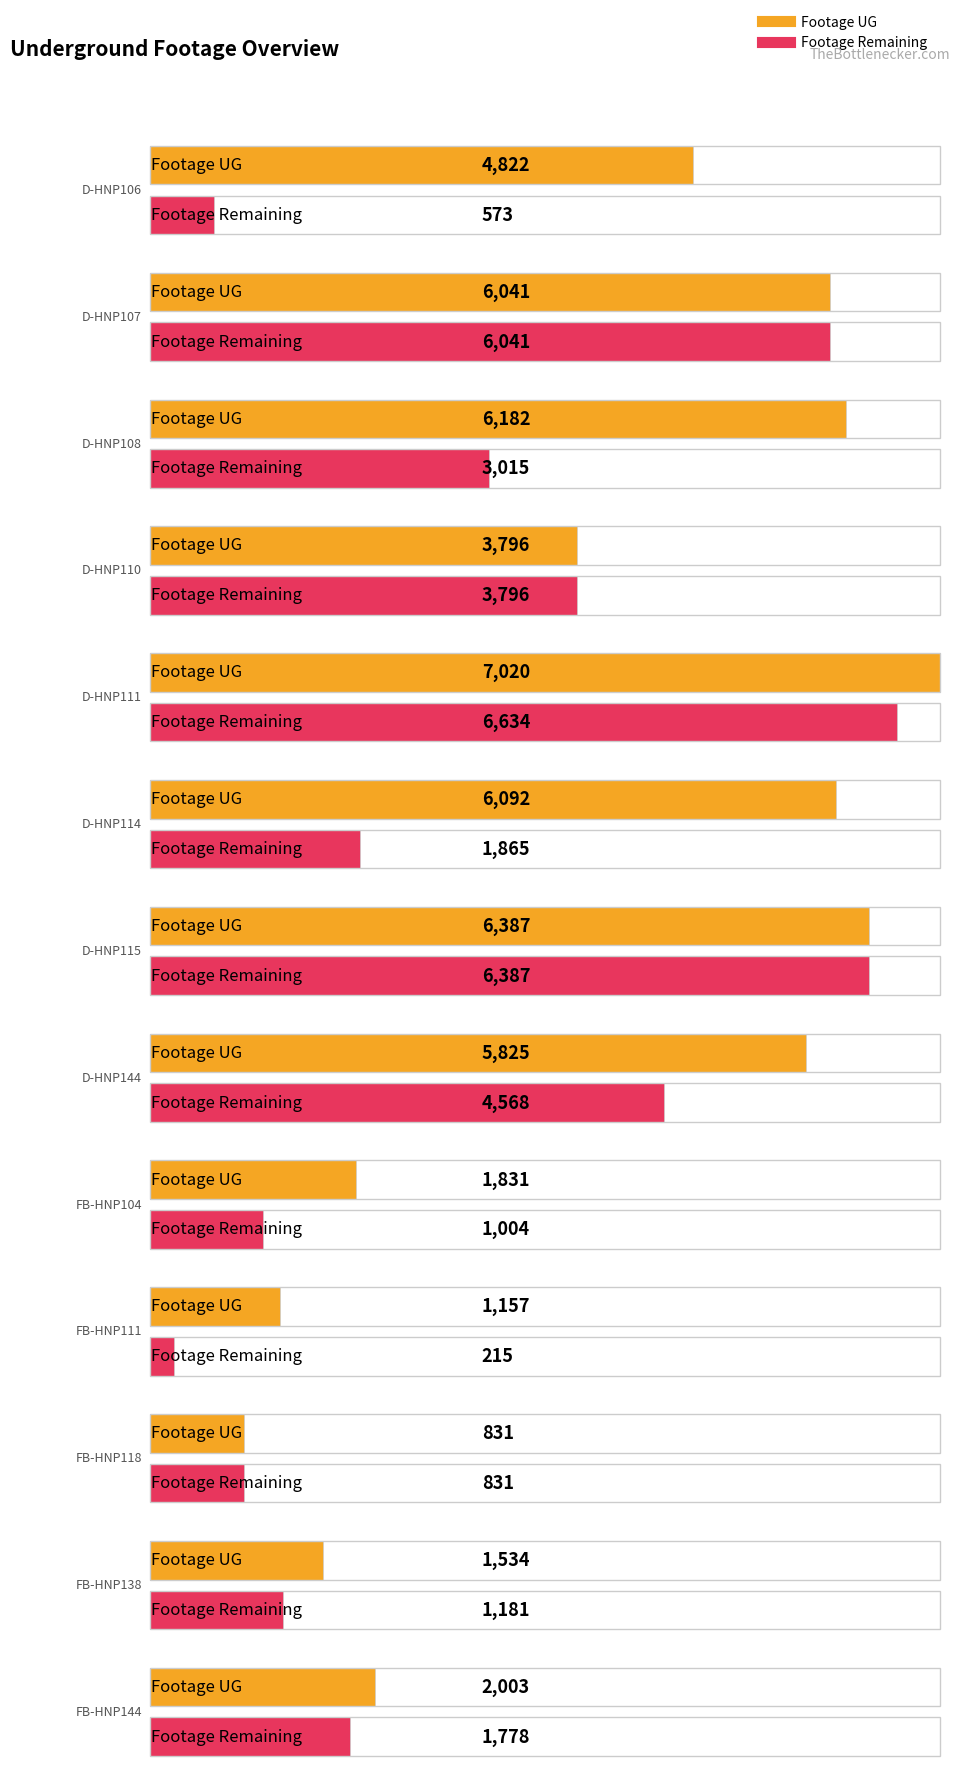

Does the chart display data point markers on the line(s)?

No